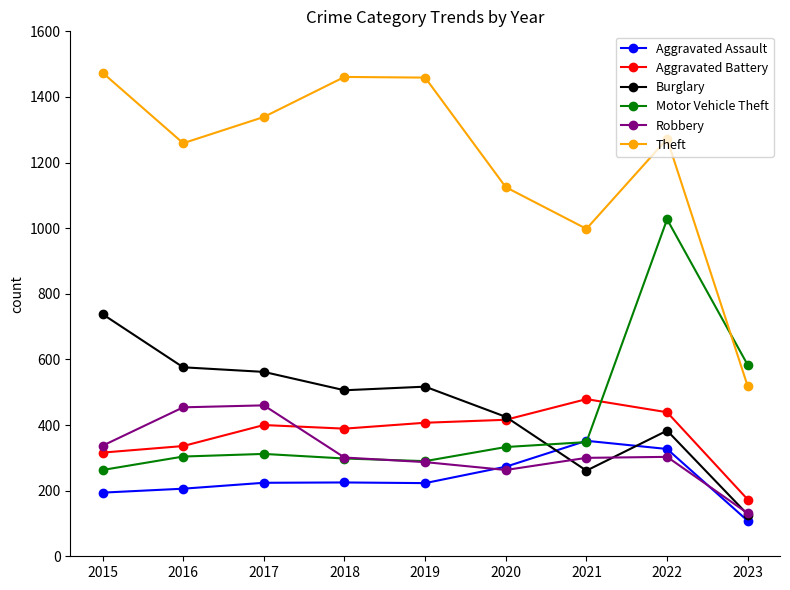

Which label corresponds to the smallest value in the chart?

2023